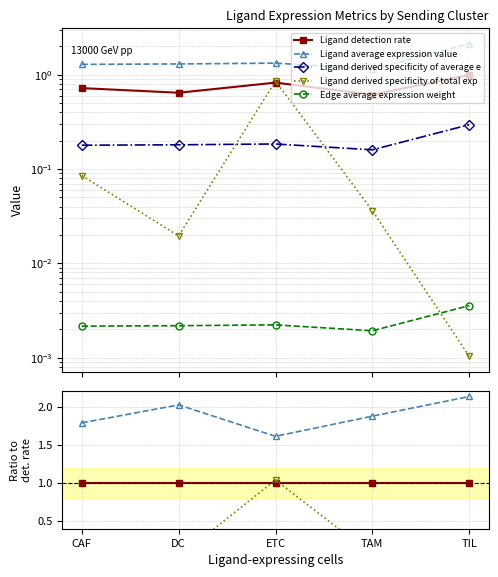

What is the label of the 3rd point from the left?

ETC